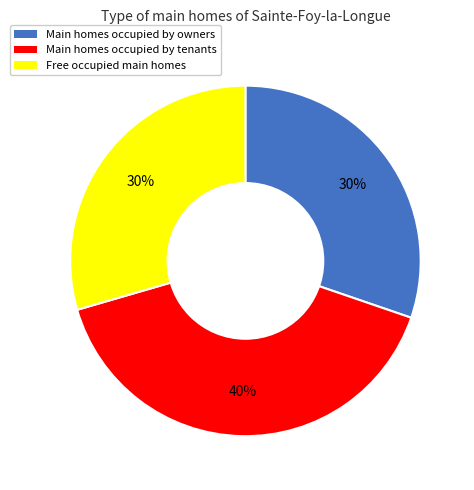

Does any single category account for the majority?

No